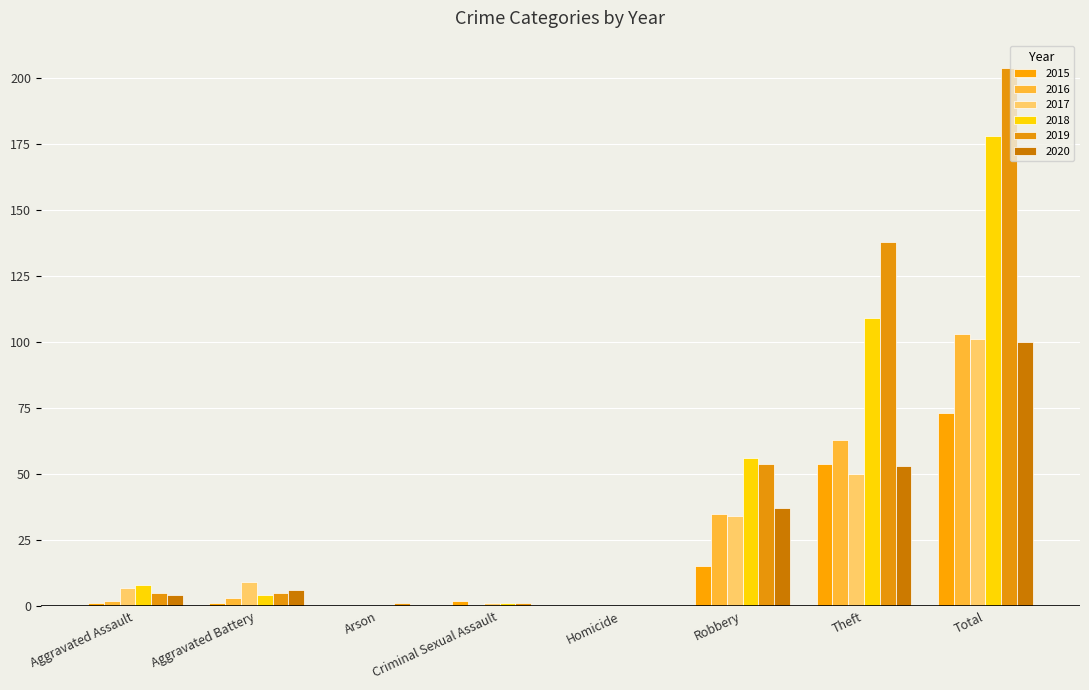

What is the value of the 2017 bar at the 4th from the left?

1